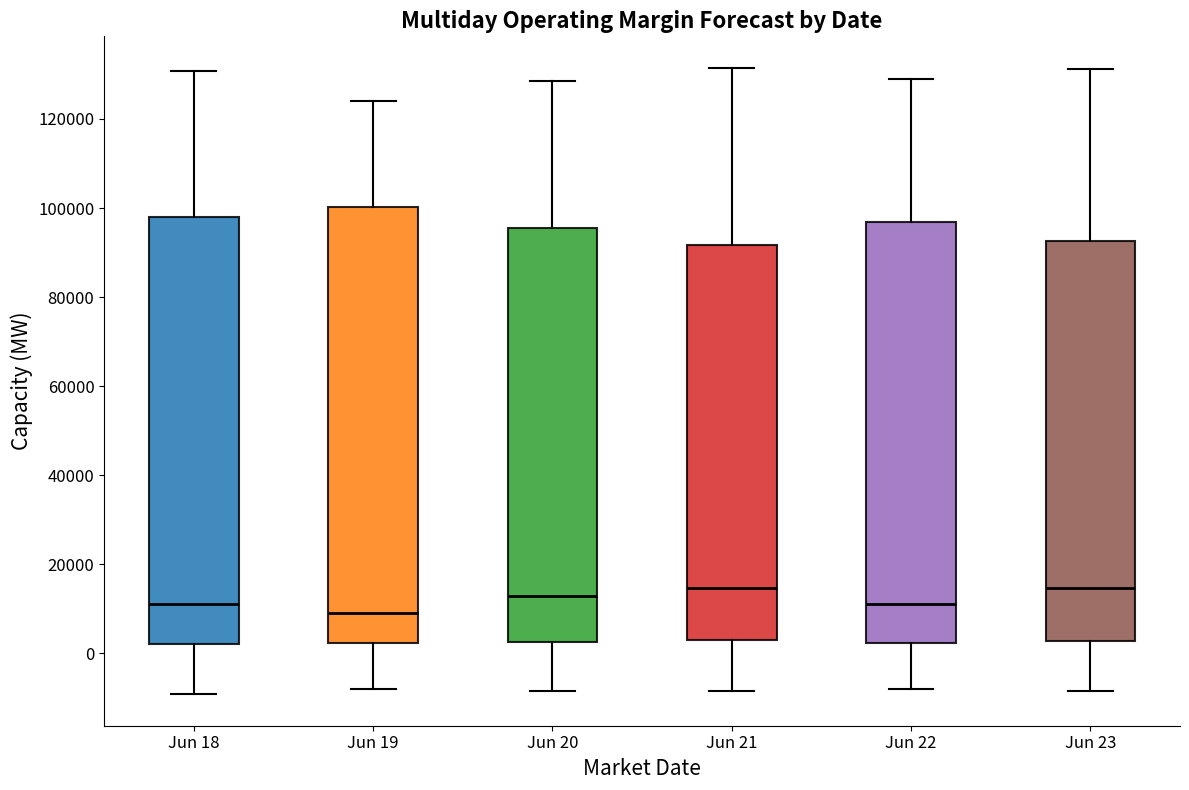

Reading left to right, transcribe this box plot: for each box, give where its median line is, the range the box spans, and where its two whiskers end, as read against the y-axis. The values are not printed on the chart, so give them approximately, as read against the axis.

Jun 18: median 12000, box 2000 to 98000, whiskers -10000 to 130000
Jun 19: median 10000, box 2000 to 100000, whiskers -8000 to 124000
Jun 20: median 12000, box 2000 to 96000, whiskers -8000 to 128000
Jun 21: median 14000, box 2000 to 92000, whiskers -8000 to 132000
Jun 22: median 12000, box 2000 to 96000, whiskers -8000 to 128000
Jun 23: median 14000, box 2000 to 92000, whiskers -8000 to 132000